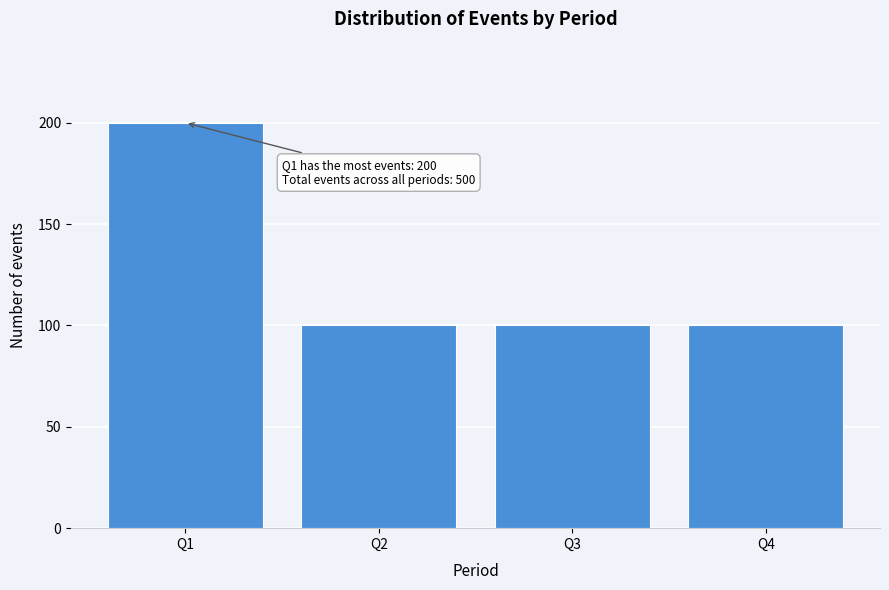

Reading left to right, extract all data points from this chart.

Q1=200	Q2=100	Q3=100	Q4=100